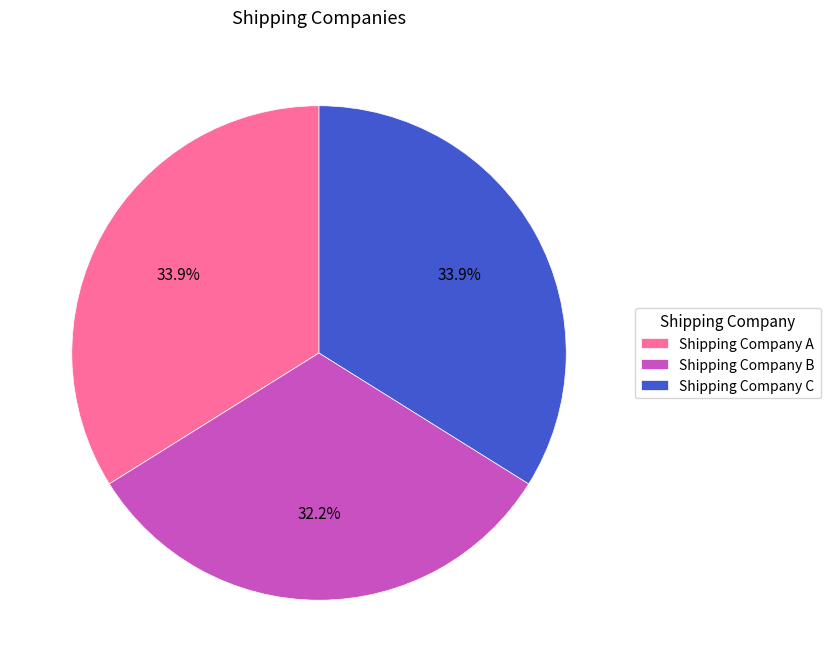

Does Shipping Company B account for over 50% of the chart?

No